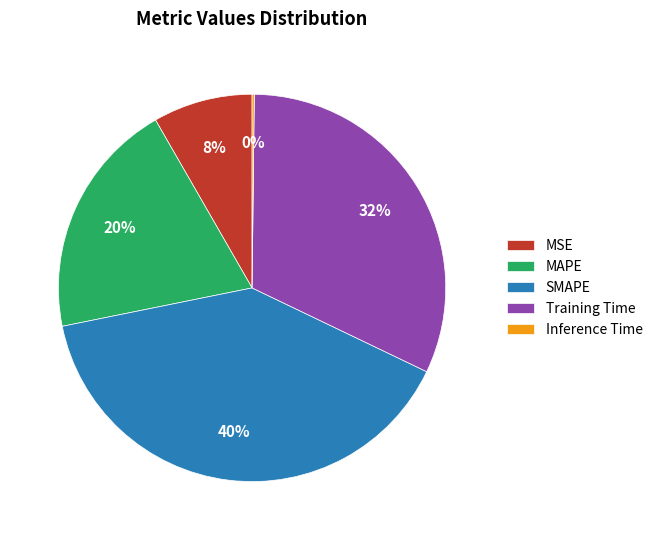

The MAPE slice represents 20% of the pie. True or false?

True